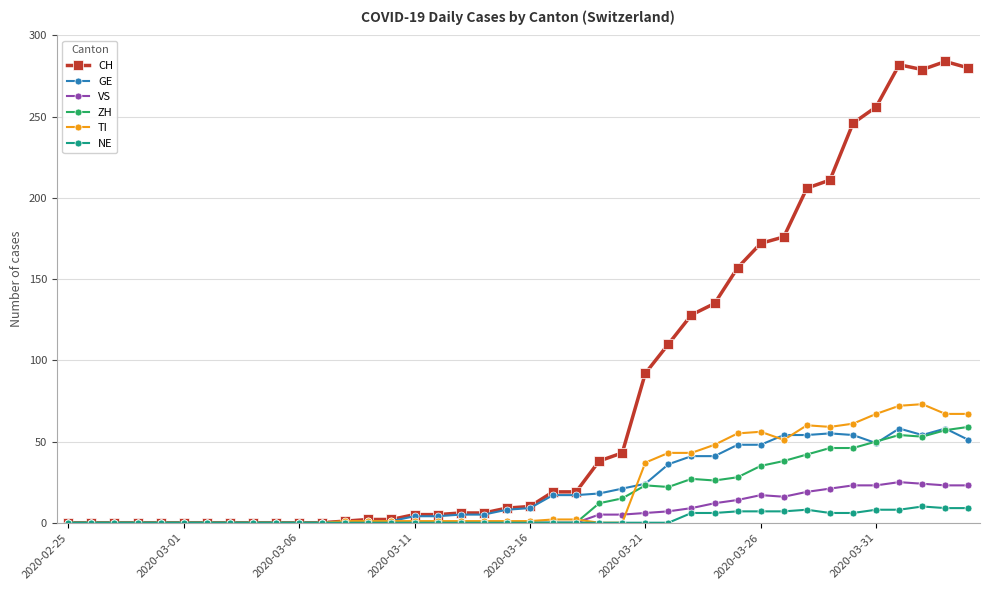

Which series has the largest total across all categories?

CH